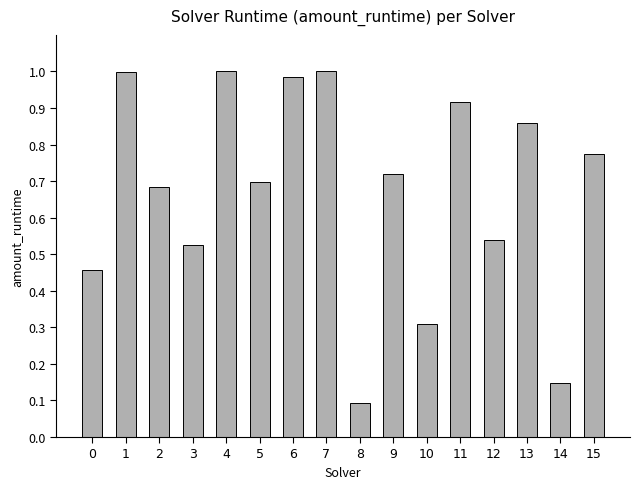

The value at 5 is 0.7. True or false?

True